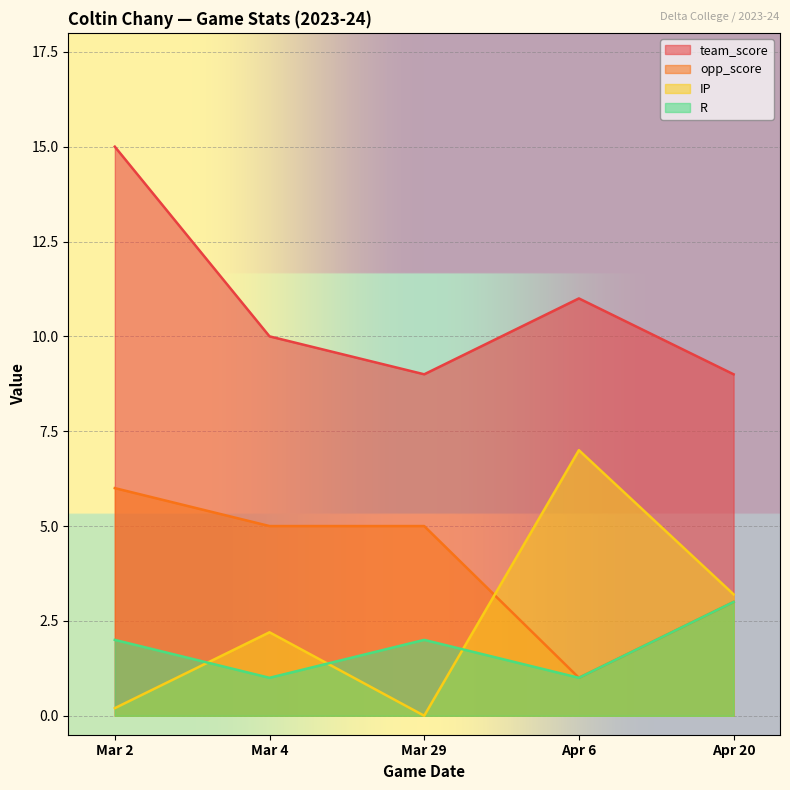

What is the total value across all series at Mar 29?

16.0